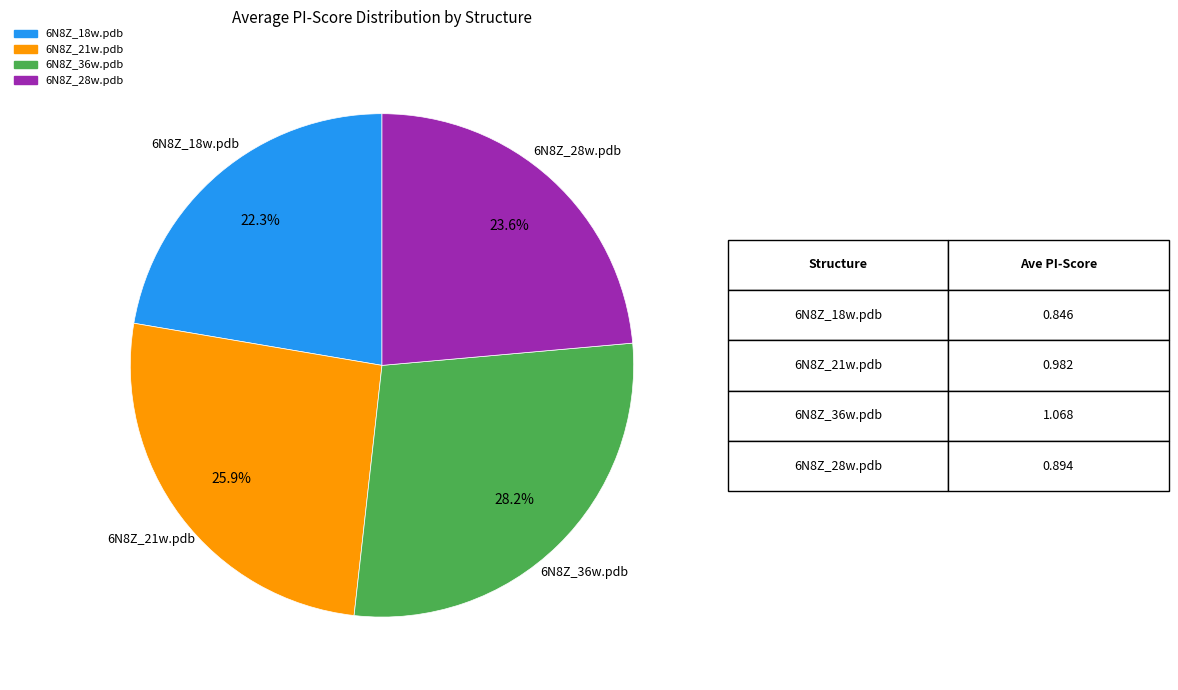

To the nearest percent, what portion does 6N8Z_36w.pdb represent?

28%